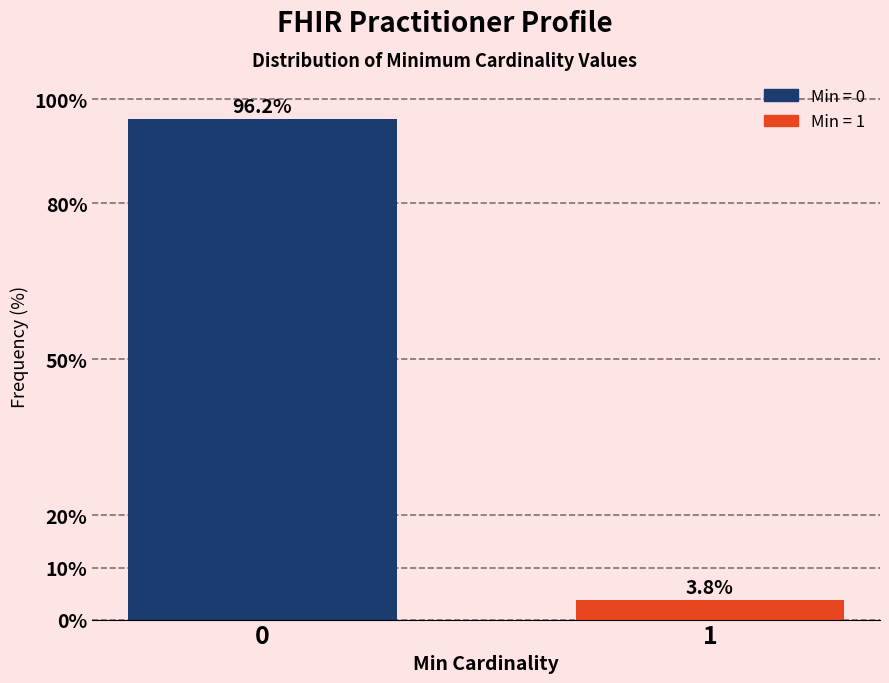

Reading left to right, transcribe all the data shown in this chart.

96.2	3.8